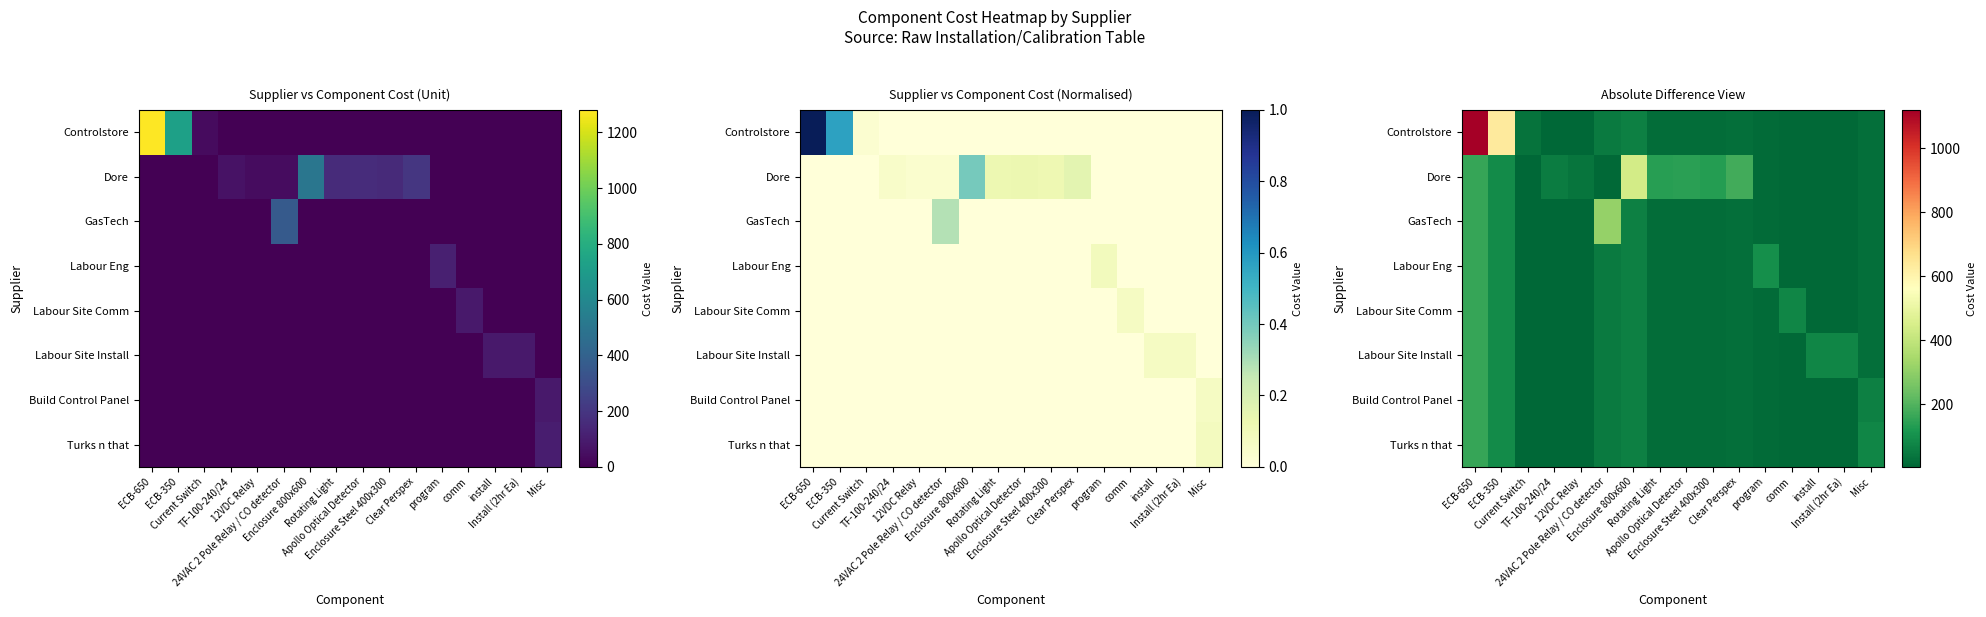

What is the maximum value for Build Control Panel?

160.0